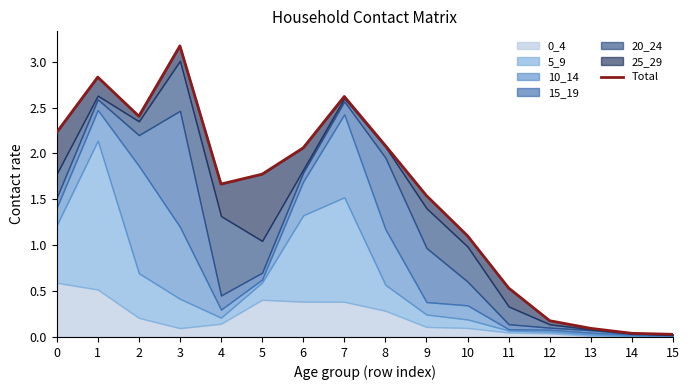

At which category does the data reach its first local peak?

1